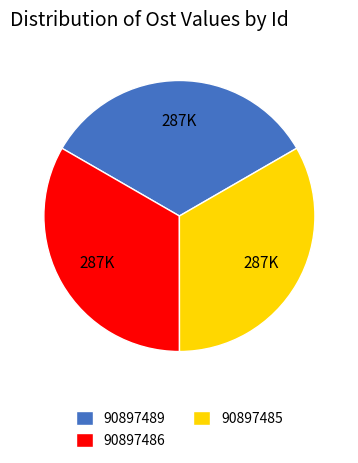

Does 90897489 represent more than half of the total?

No